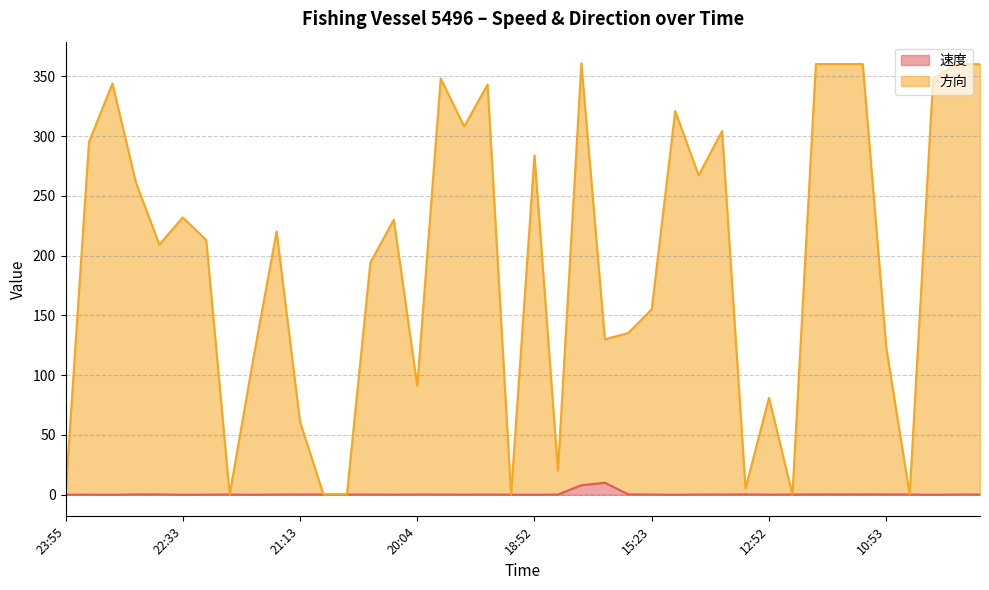

True or false: 速度 and 方向 cross at least once.

False